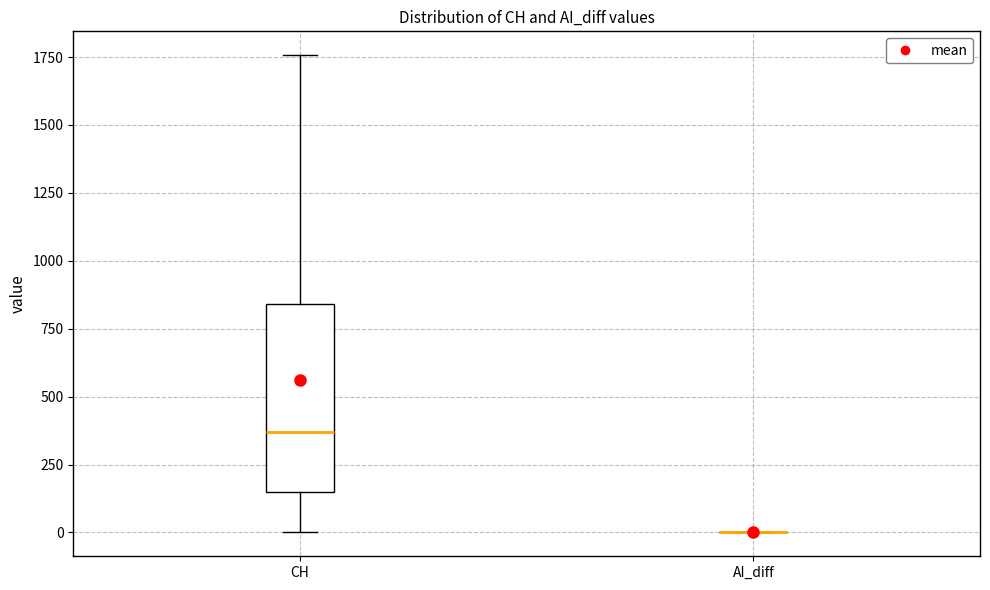

Where is the lower edge of the box for CH on the y-axis? The values are not printed on the chart, so give them approximately, as read against the axis.

150